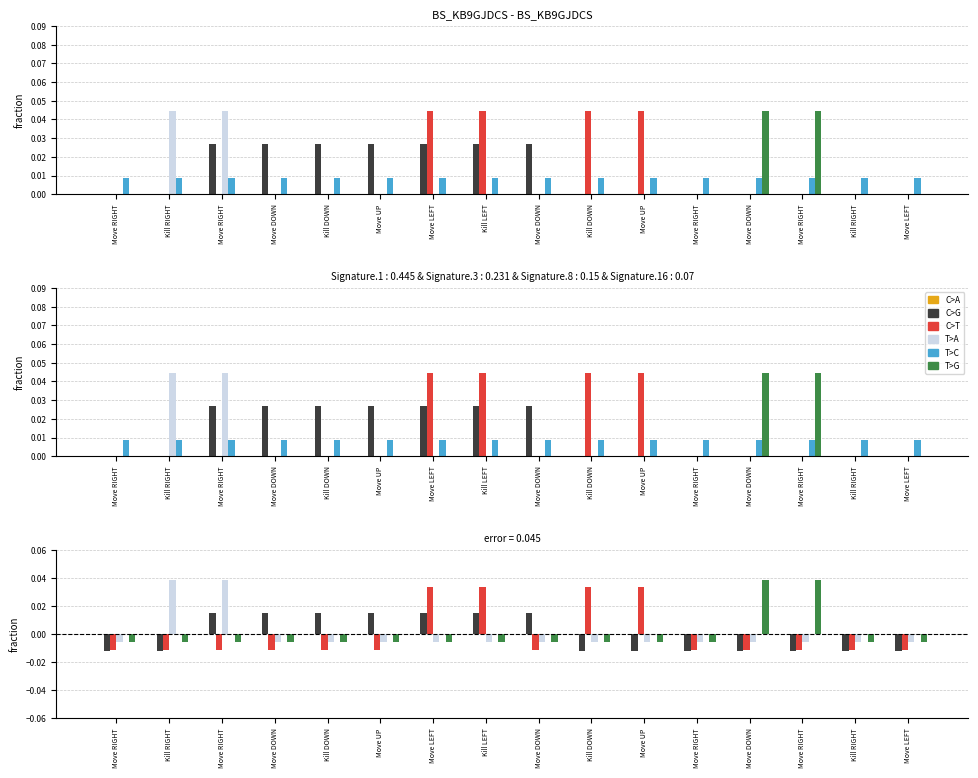

List the labels in order of C>T value, smallest first.

Move RIGHT, Kill RIGHT, Move RIGHT, Move DOWN, Kill DOWN, Move UP, Move DOWN, Move RIGHT, Move DOWN, Move RIGHT, Kill RIGHT, Move LEFT, Move LEFT, Kill LEFT, Kill DOWN, Move UP